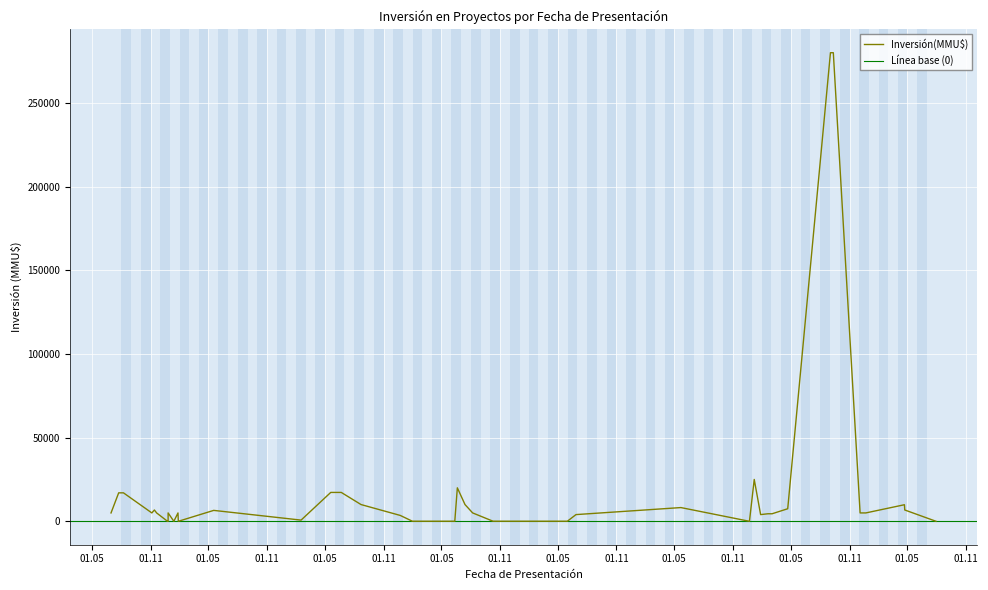

Count the number of values greater than 5000.

16